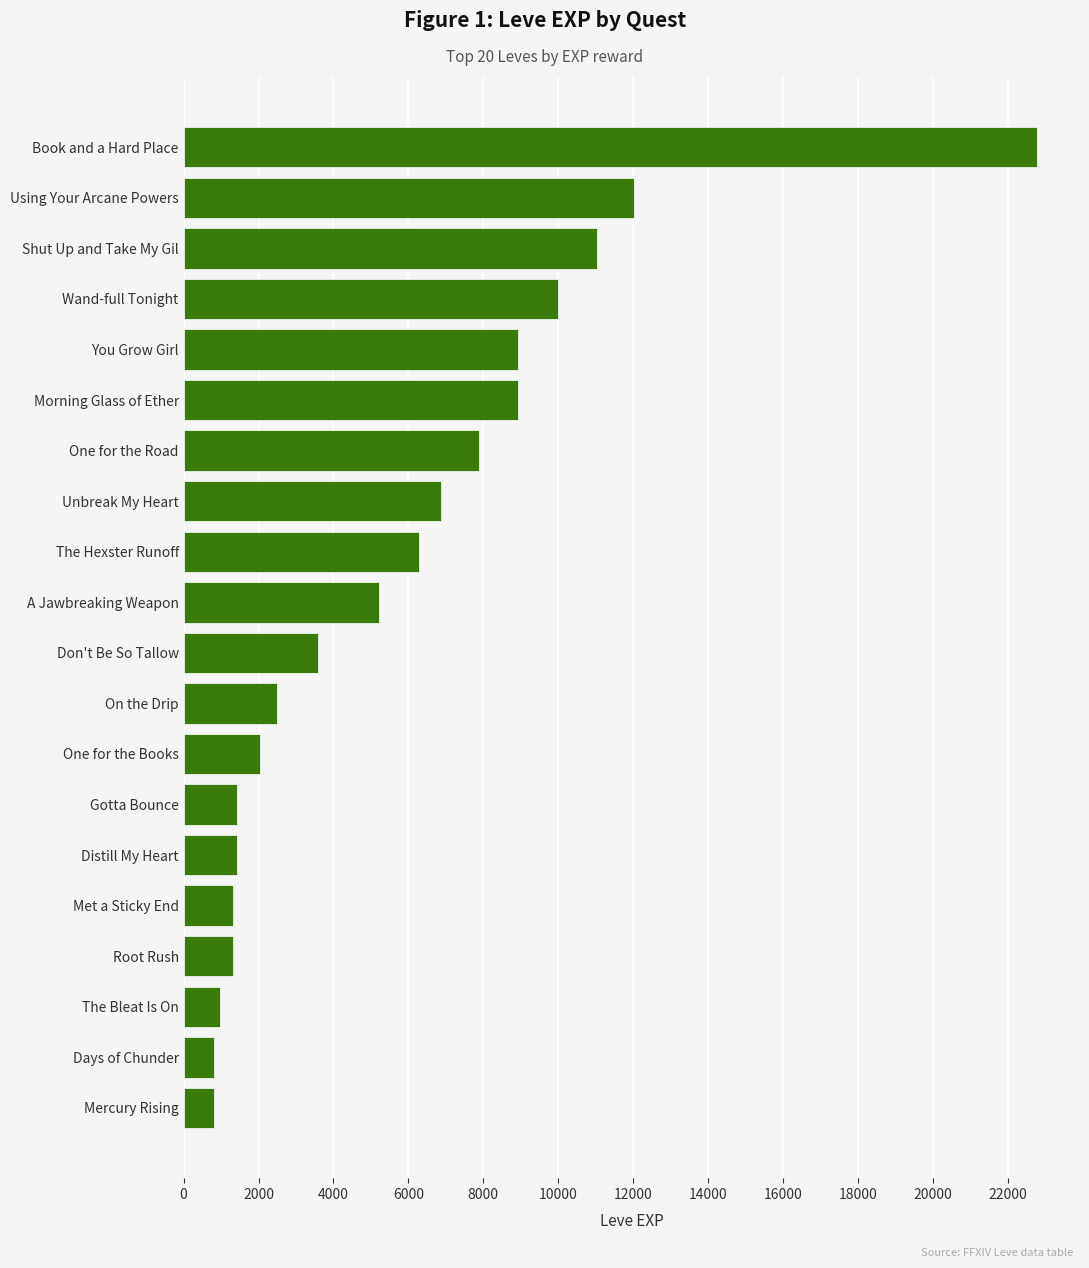

Between Using Your Arcane Powers and Days of Chunder, which is larger?

Using Your Arcane Powers